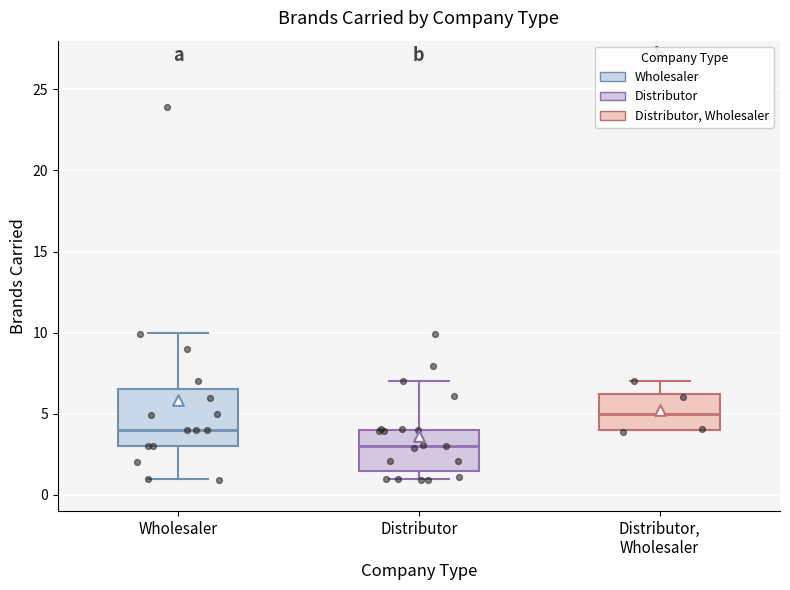

Which box has the highest median line?

Distributor, Wholesaler